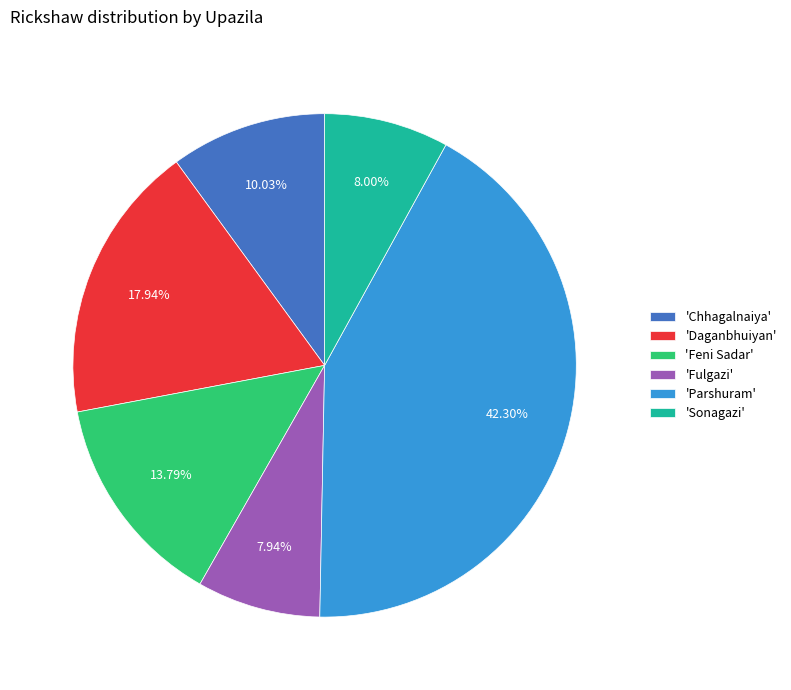

Which has a higher value, 'Feni Sadar' or 'Parshuram'?

'Parshuram'